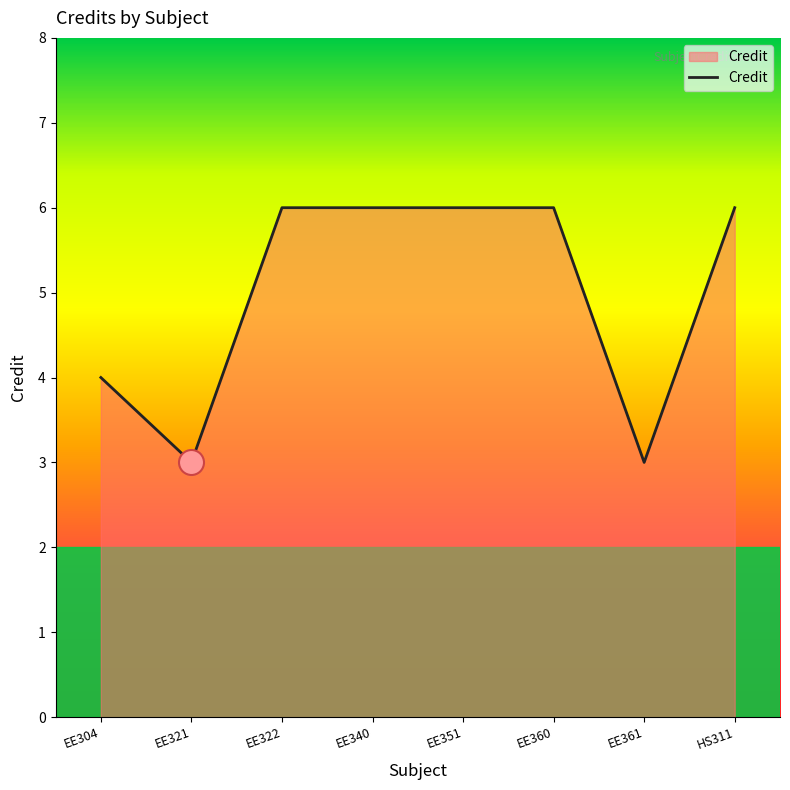

True or false: the data shows 3 at EE322.

False